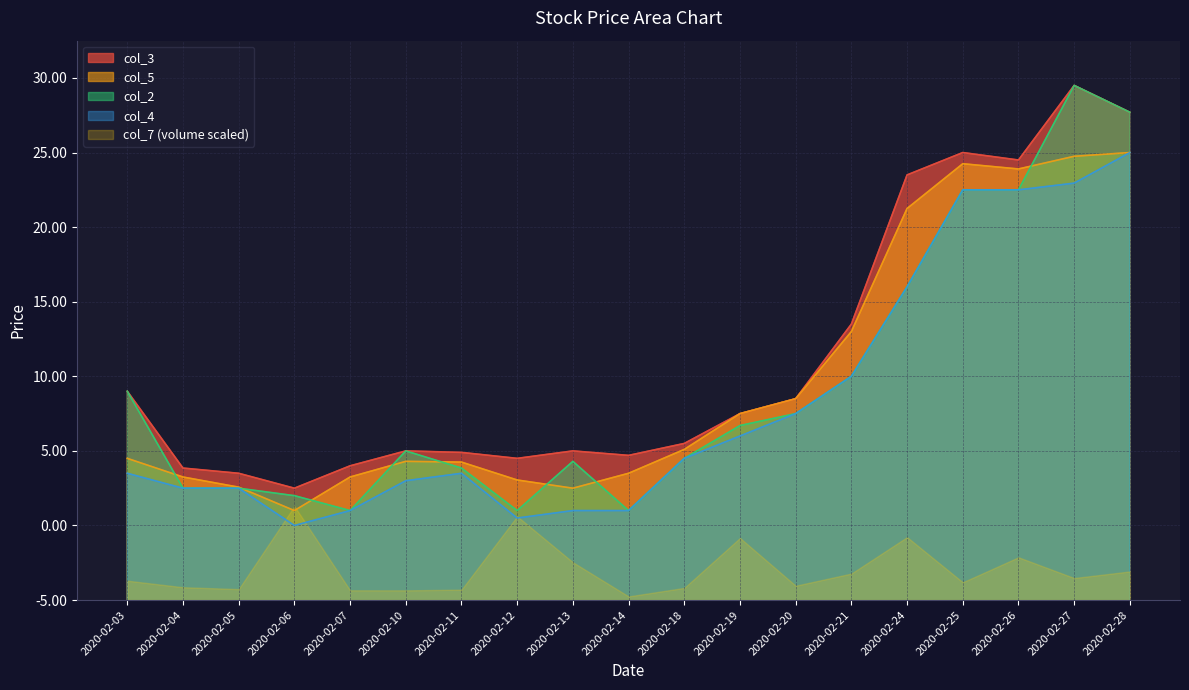

What is the value of the col_2 point at the 1st from the left?

26.8